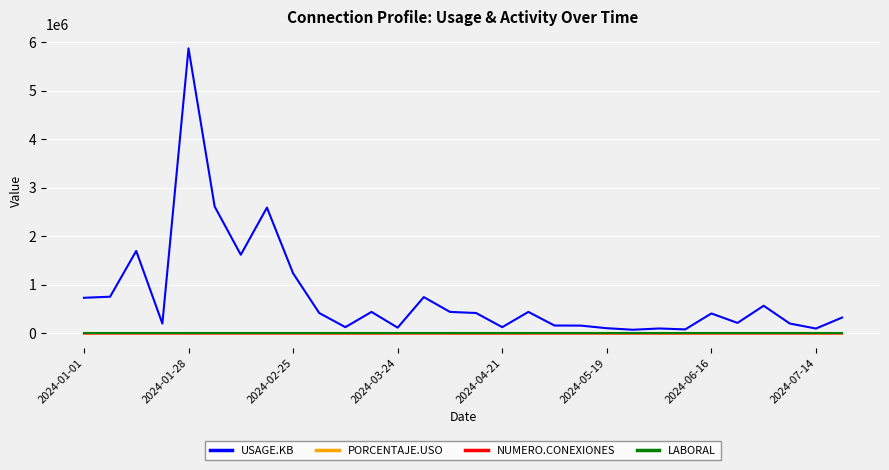

What is the greatest value displayed?

5877398.0